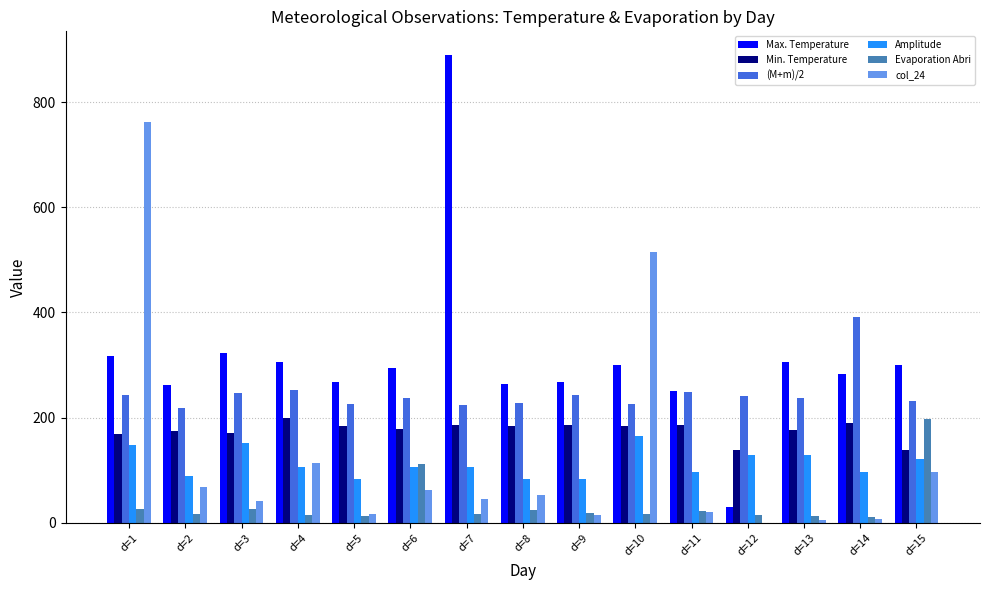

What is the sum of all Amplitude values?

1693